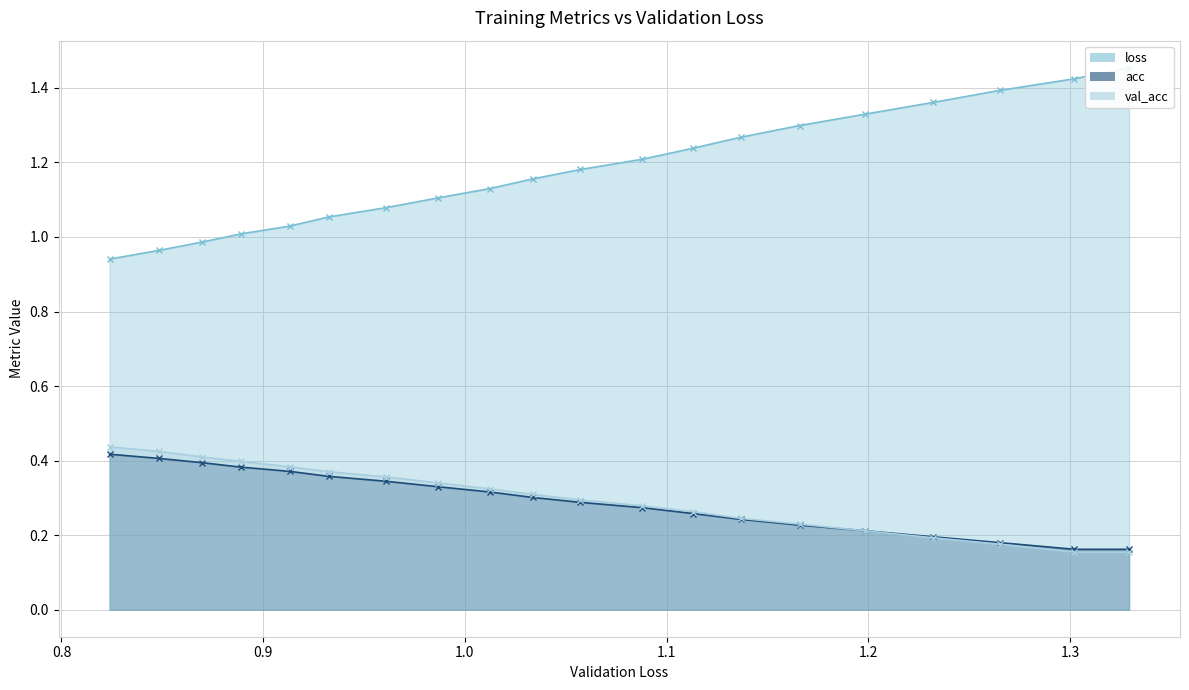

At how many categories does at least one series exceed 1?

17